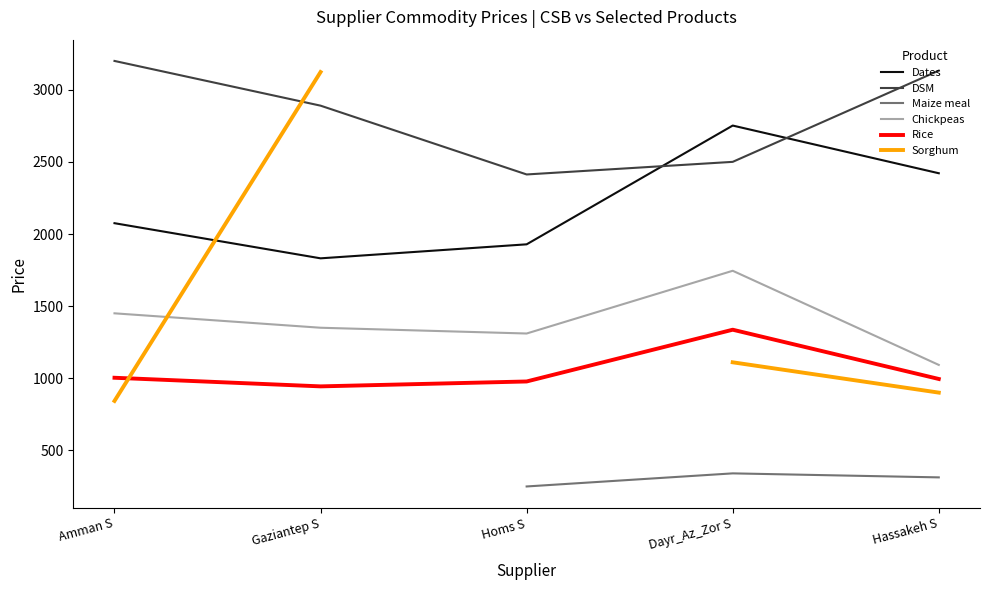

Does the chart display data point markers on the line(s)?

No